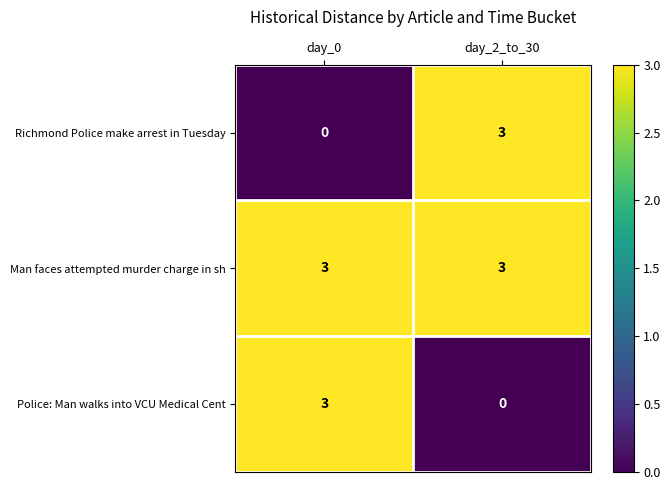

True or false: Richmond Police make arrest in Tuesday has a value of 2 at day_2_to_30.

False